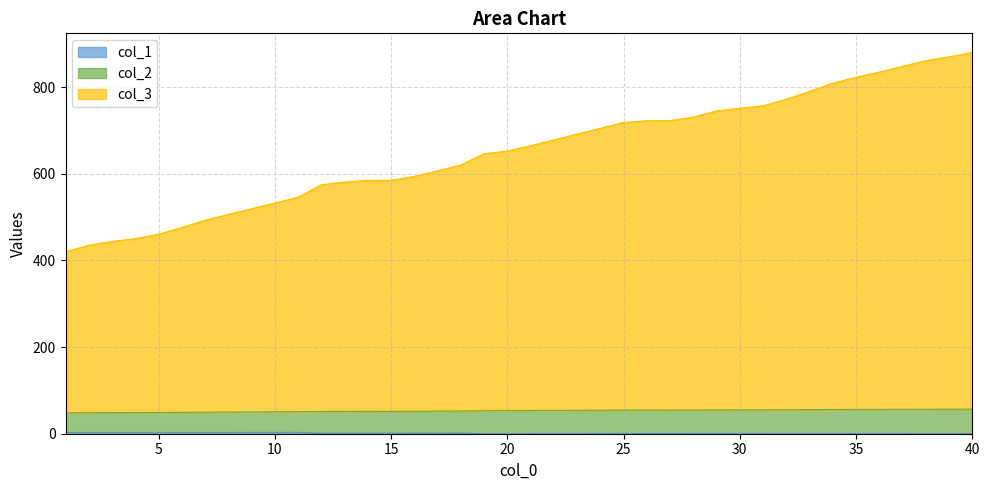

Rank the categories by col_1 value from highest to lowest.

11, 10, 9, 8, 7, 2, 3, 6, 1, 4, 5, 18, 17, 16, 15, 14, 13, 12, 25, 26, 27, 24, 28, 29, 30, 31, 32, 23, 33, 34, 35, 22, 36, 37, 21, 38, 39, 20, 40, 19